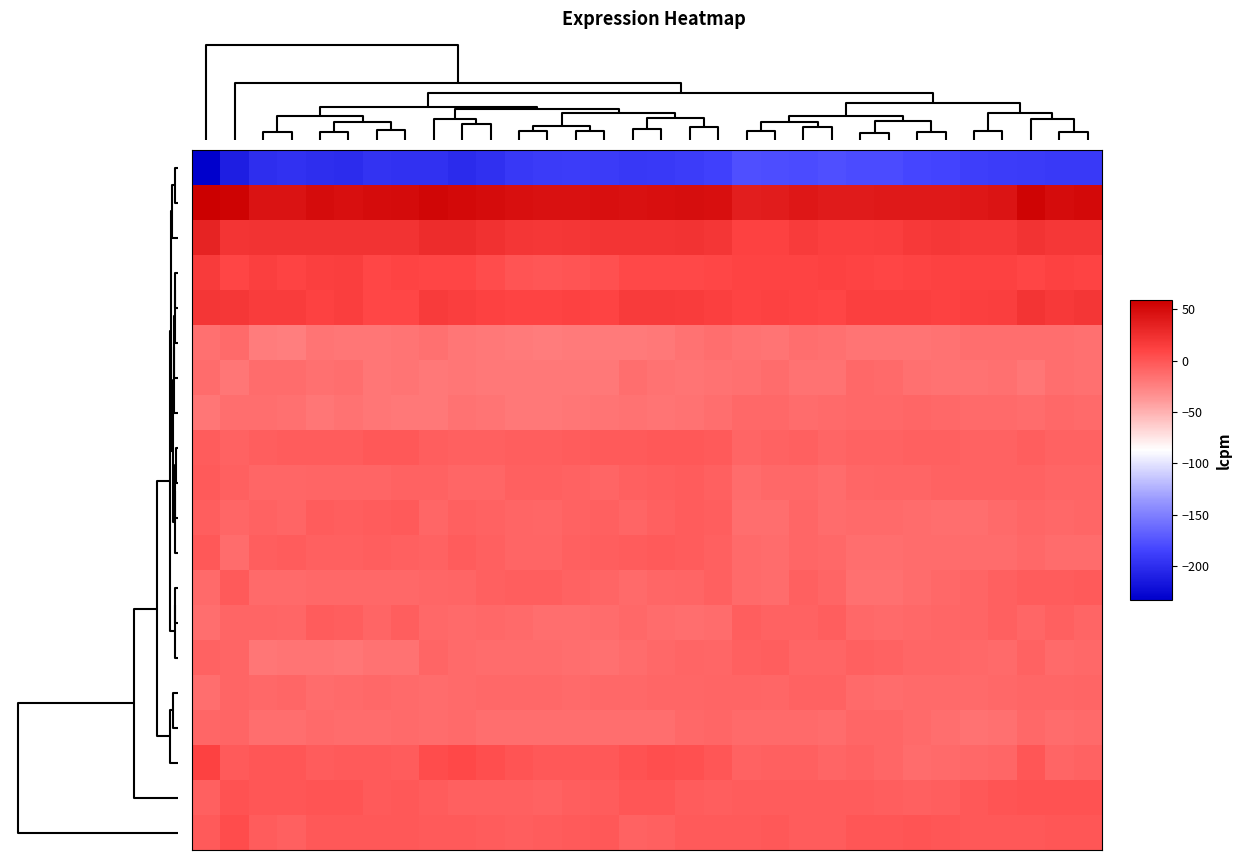

At which category is the sum across all series the highest?

29